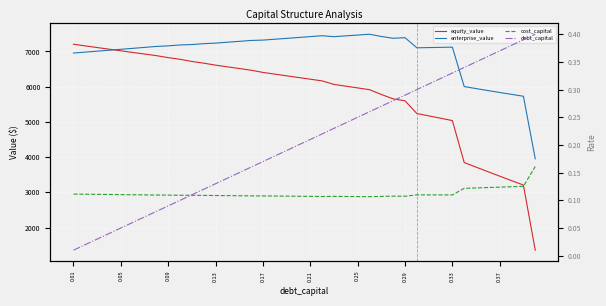

True or false: equity_value and debt_capital intersect in this chart.

False